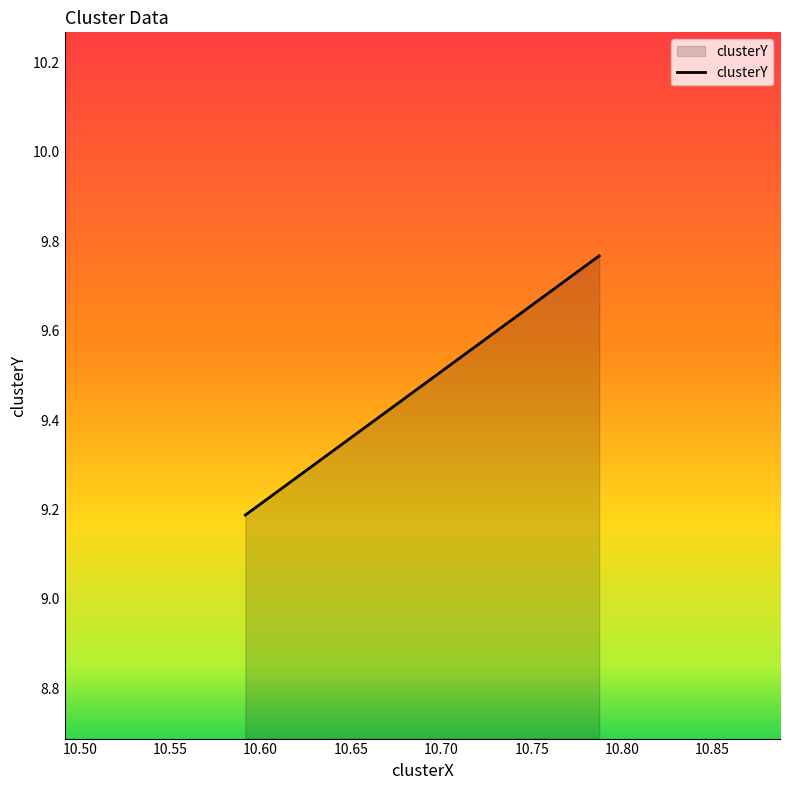

What is the change in value from 10.591551789302152 to 10.78723934255726?

+0.6